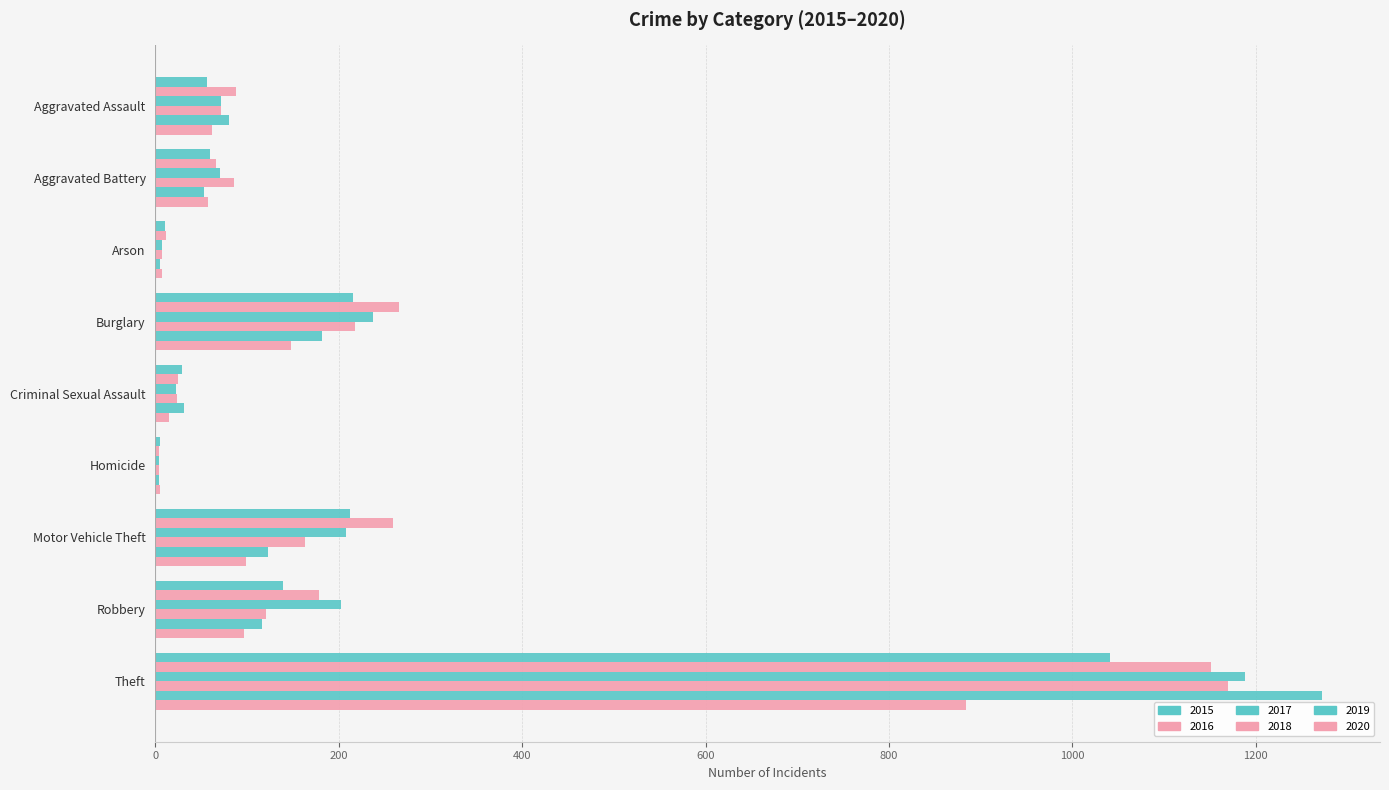

How many distinct data groups are displayed?

6